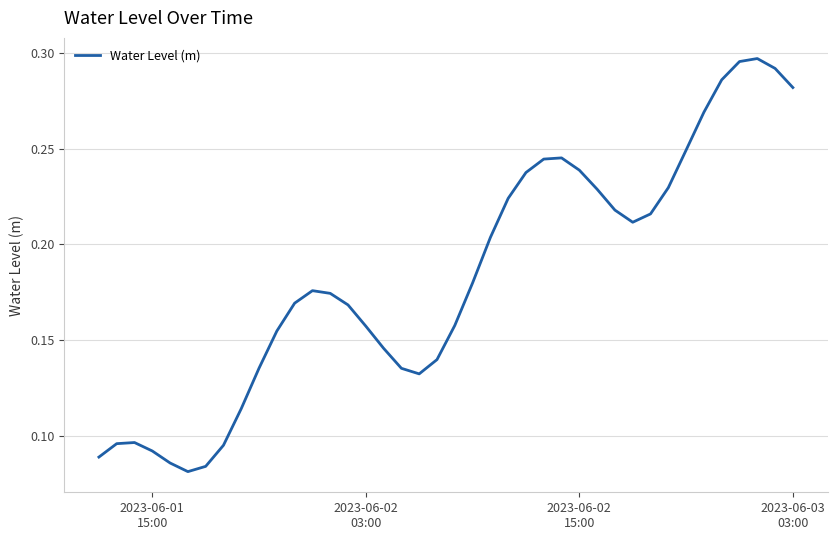

How many lines are shown in the chart?

1